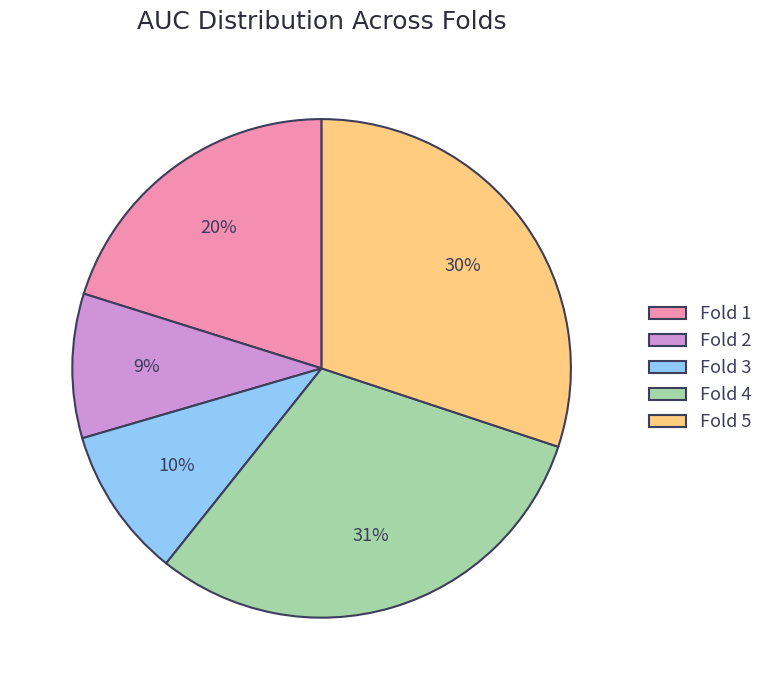

Which category has the biggest portion of the pie?

Fold 4